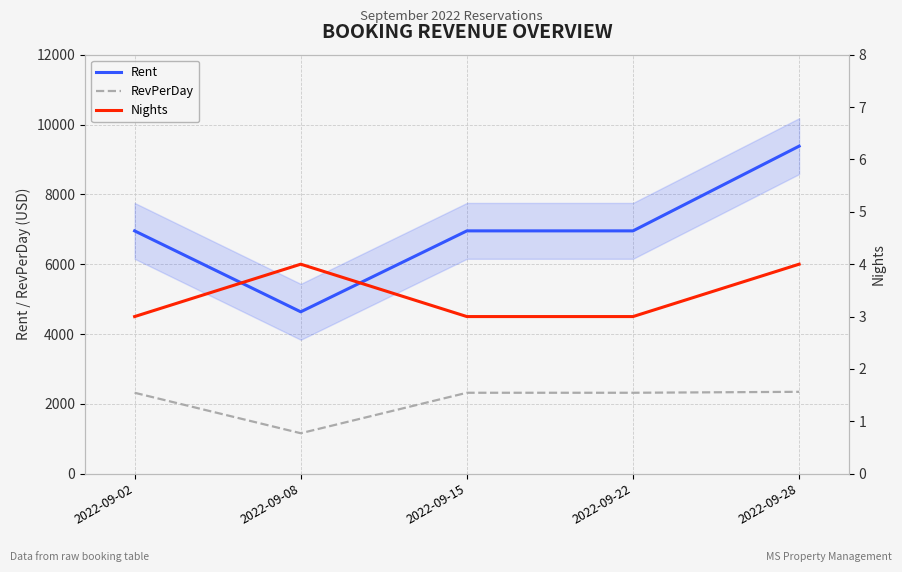

How many data points in RevPerDay are above 2318?

1